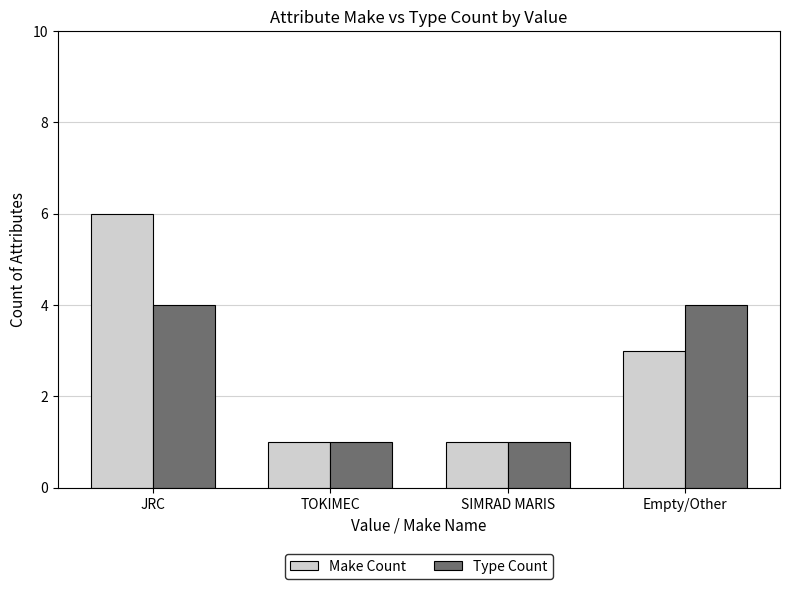

What is the sum of all Make Count values?

11